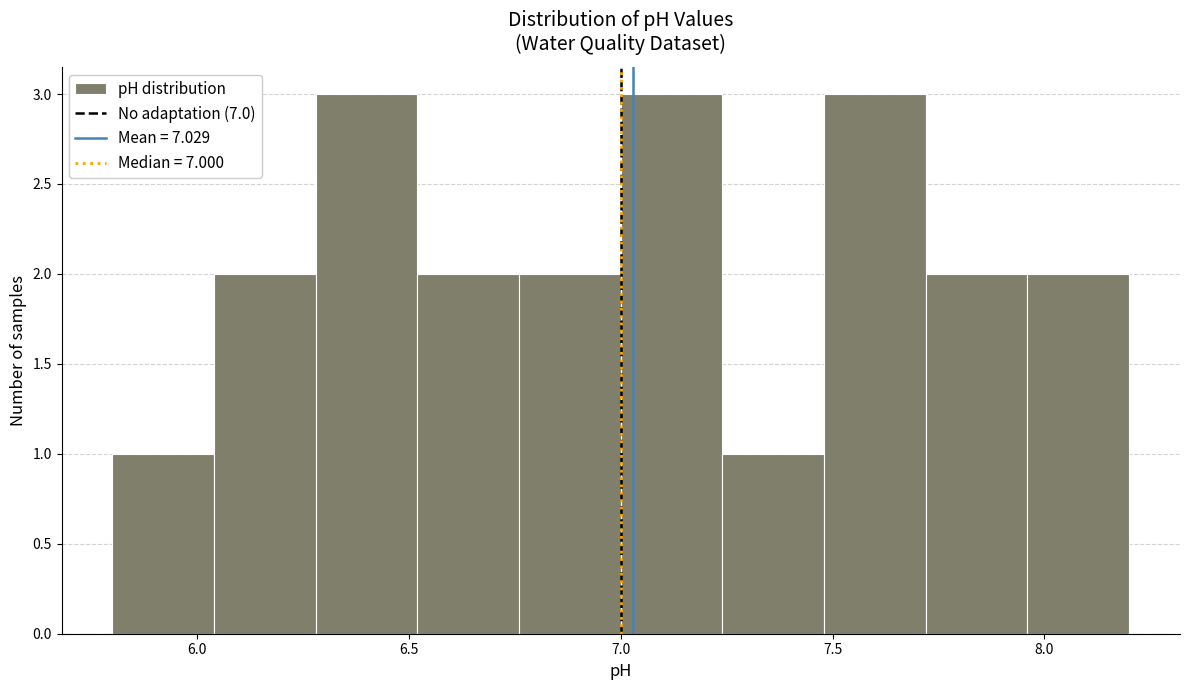

How tall is the bar that spans 7.96 to 8.20 on the x-axis? Neither the bar edges nor the heights are printed on the chart, so give them approximately, as read against the axes.

2